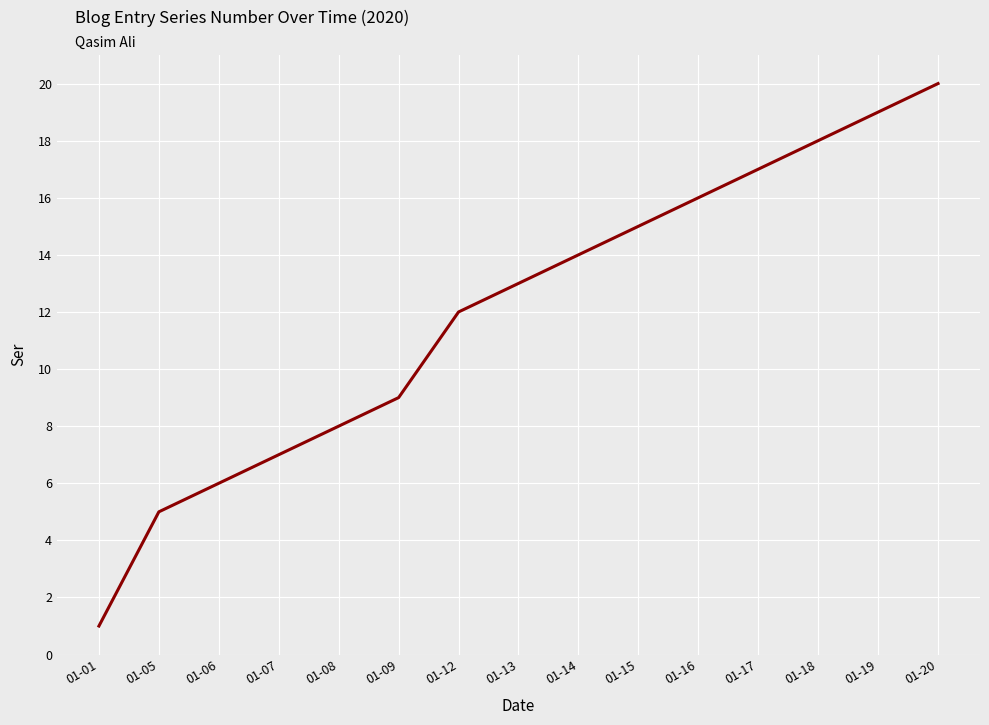

The value at 01-13 is 13. True or false?

True